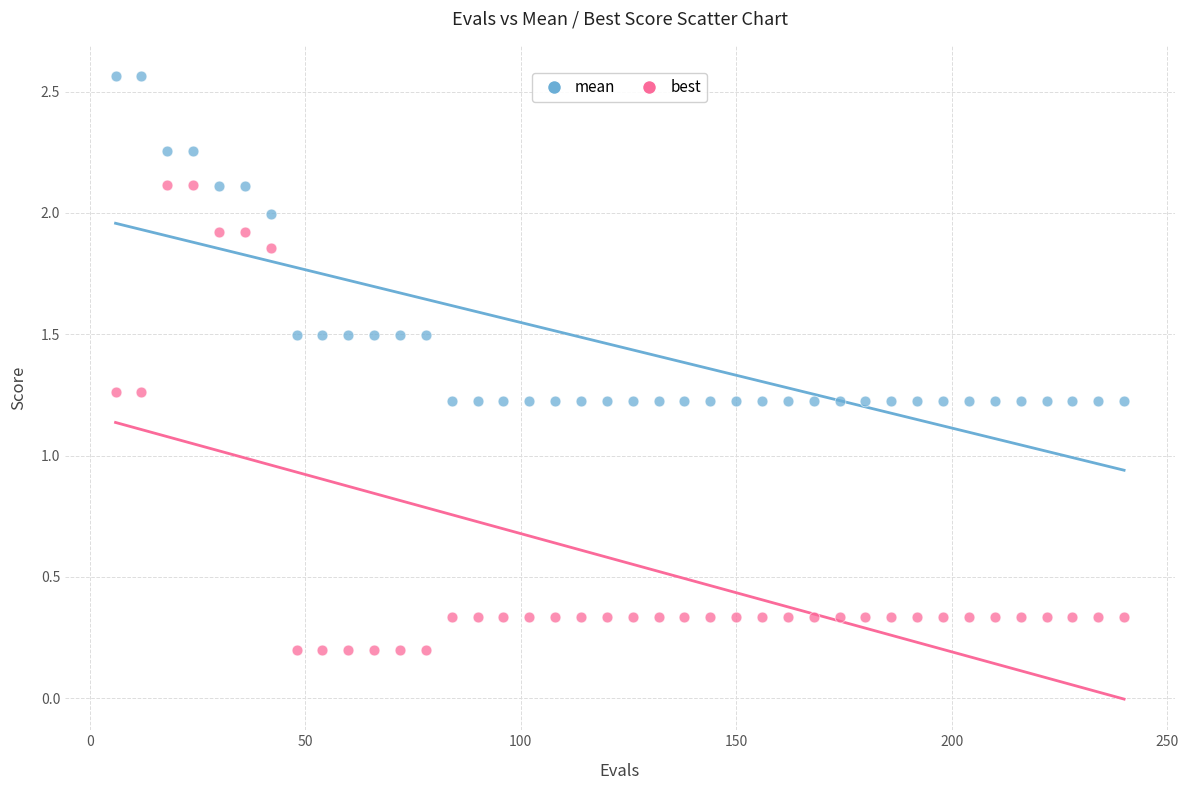

Which series has the largest Y range (max minus min)?

best